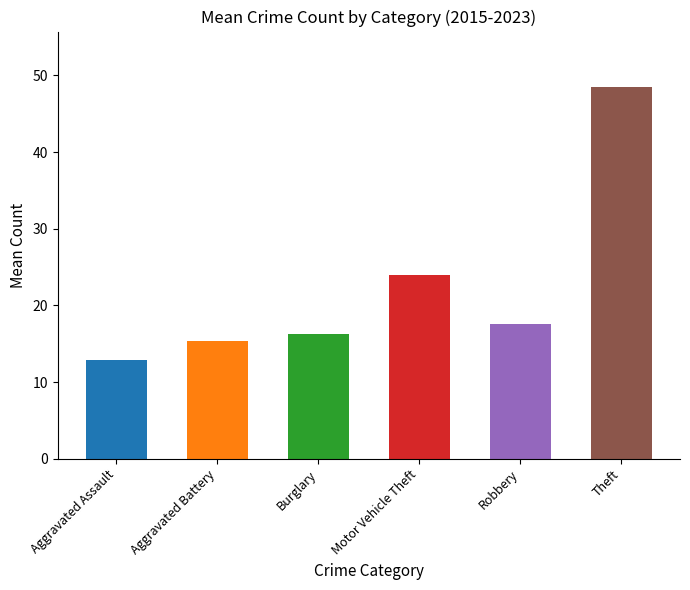

The chart shows a value of 15.3 at Aggravated Battery. True or false?

True